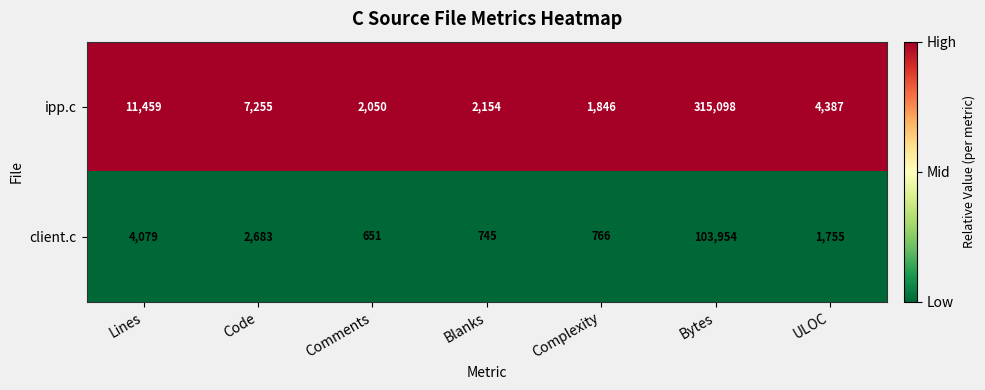

Which series has the largest range (max minus min)?

ipp.c